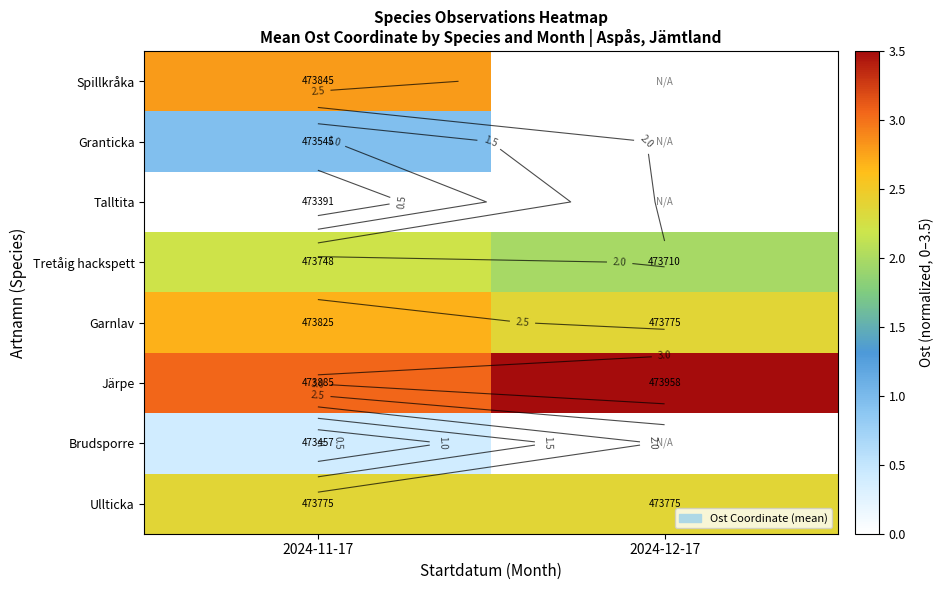

At which label is Spillkråka closest to 2?

2024-11-17